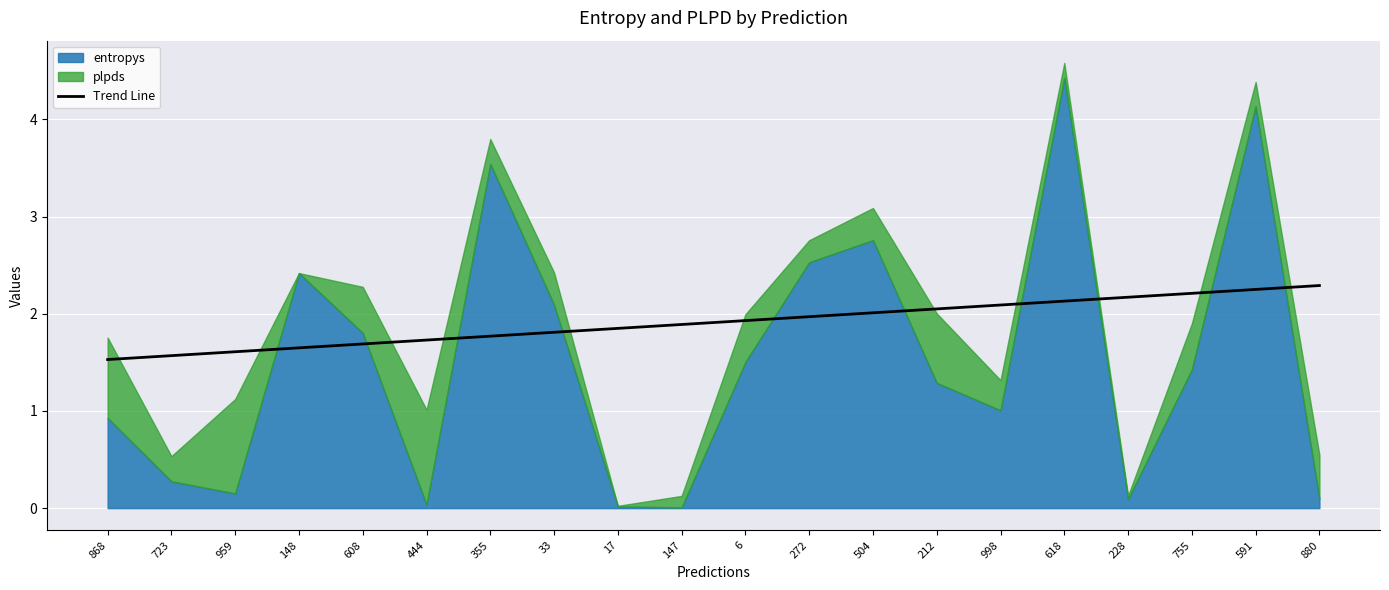

True or false: Trend Line has a value of 2.1 at 618.

True